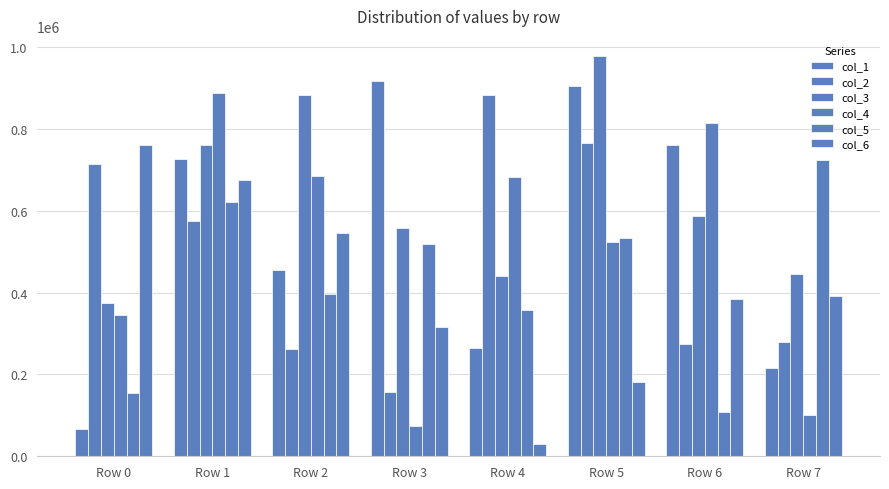

At Row 4, list the series in order from largest to smallest.

col_2, col_4, col_3, col_5, col_1, col_6